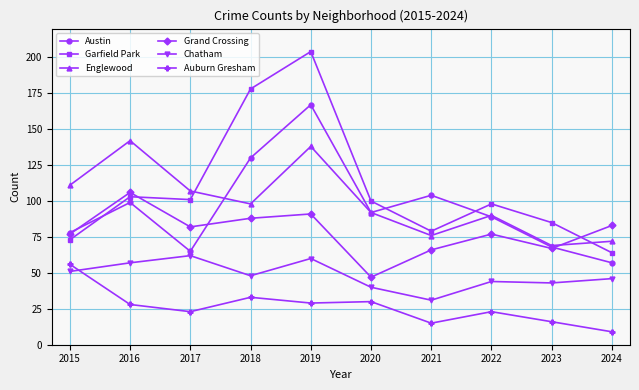

After their last crossing, which series has the higher values: Englewood or Grand Crossing?

Grand Crossing